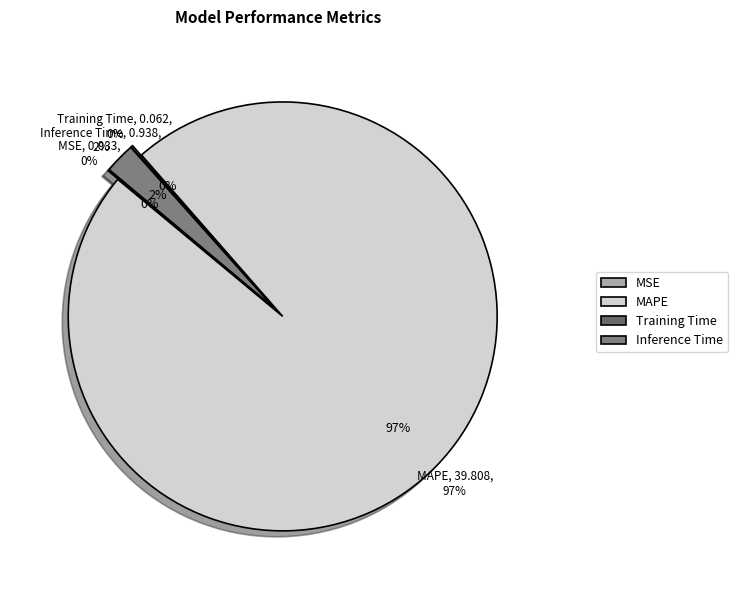

The Training Time slice represents 0% of the pie. True or false?

True